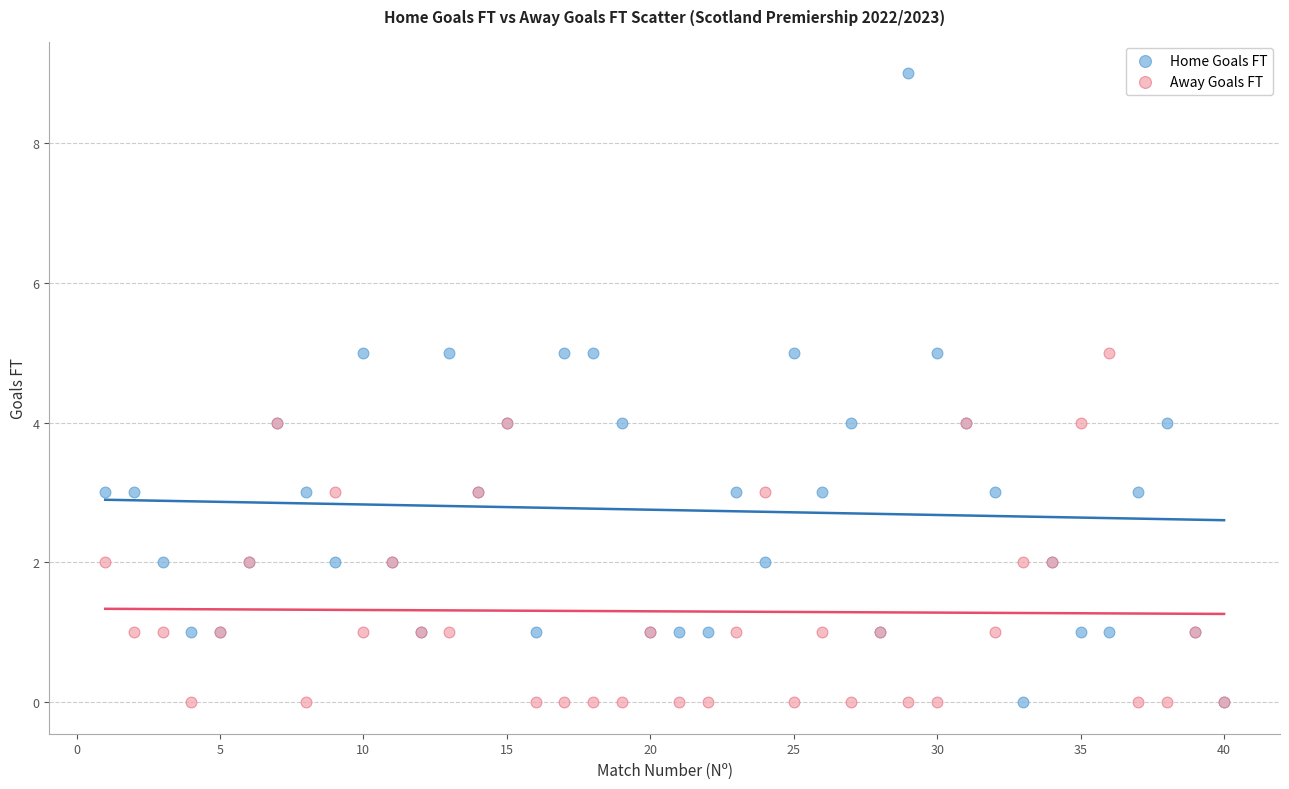

What is the X range (max minus min) for the scatter plot?

39